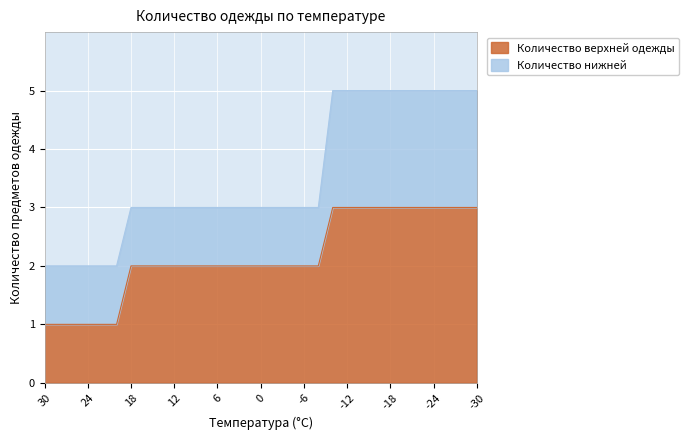

Where does the data first go above 2?

-10